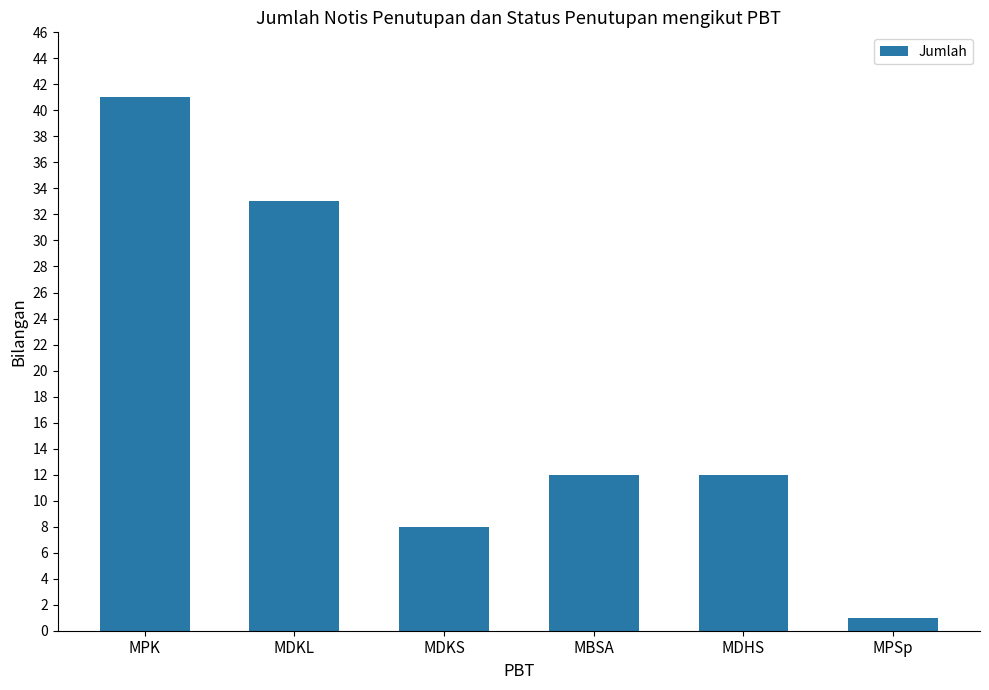

At which category does the chart reach its minimum across all series?

MPSp